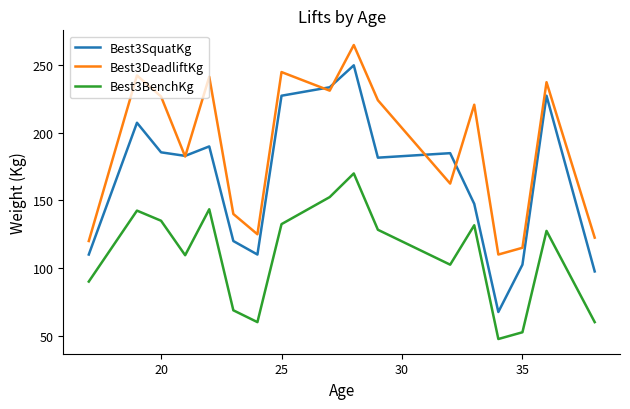

Which series has the widest spread of values?

Best3SquatKg